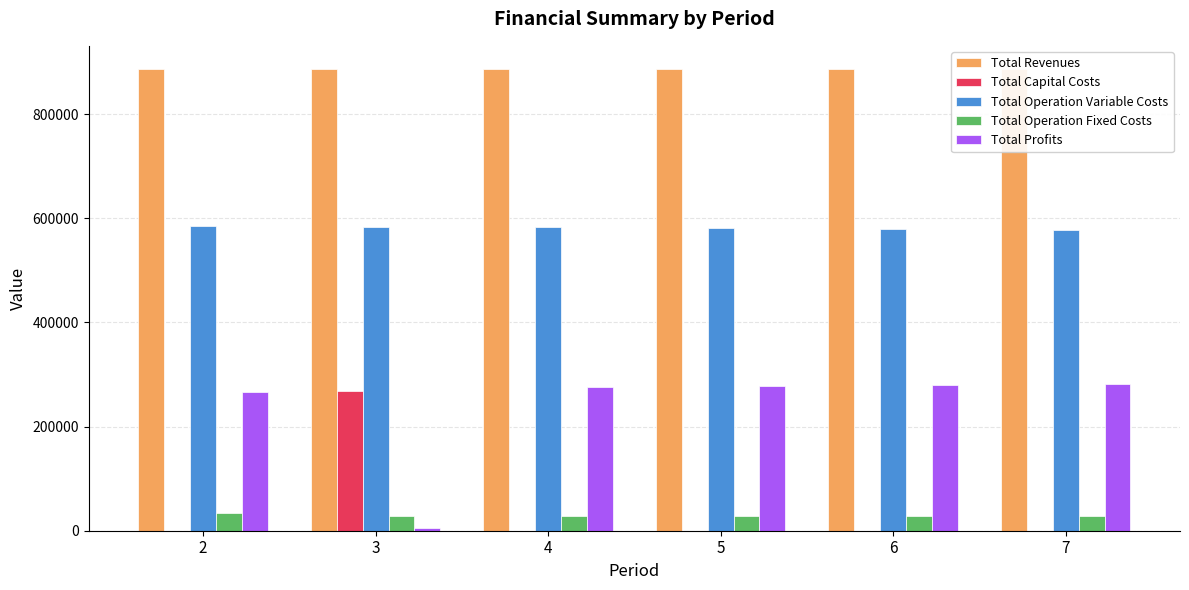

Are the bars grouped side by side (vs. stacked)?

Yes